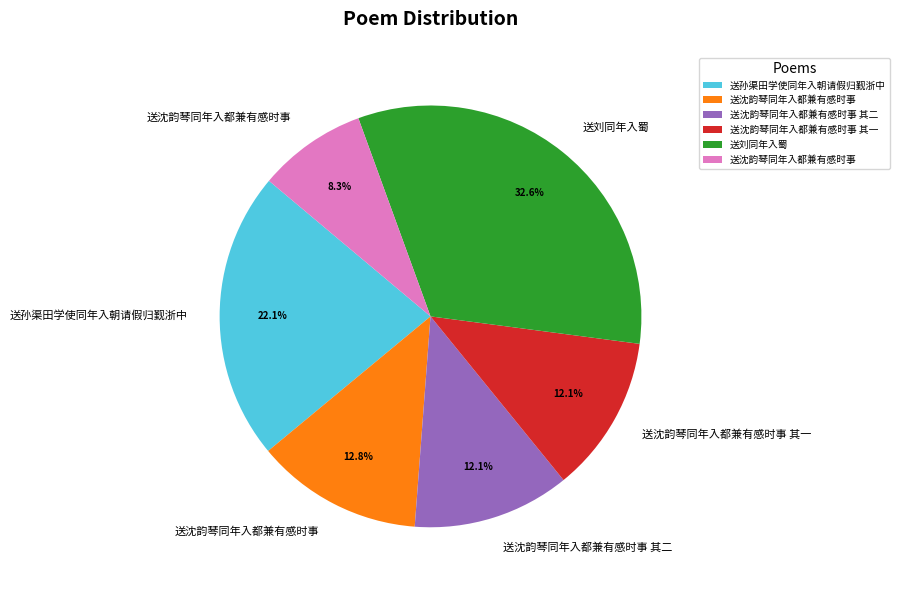

How many slices are in this pie chart?

6